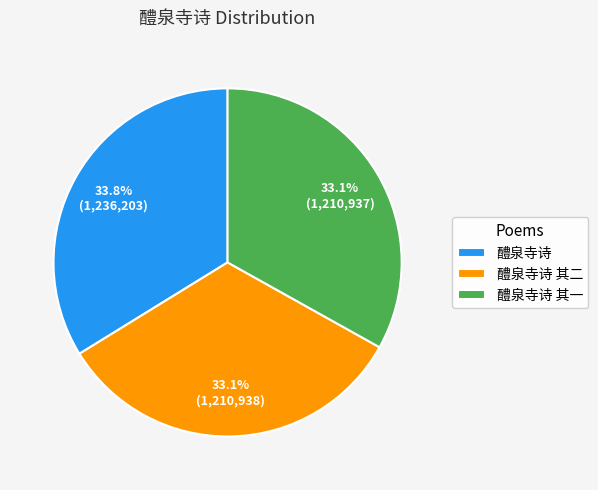

Do 醴泉寺诗 其一 and 醴泉寺诗 其二 together represent more than half of the pie?

Yes